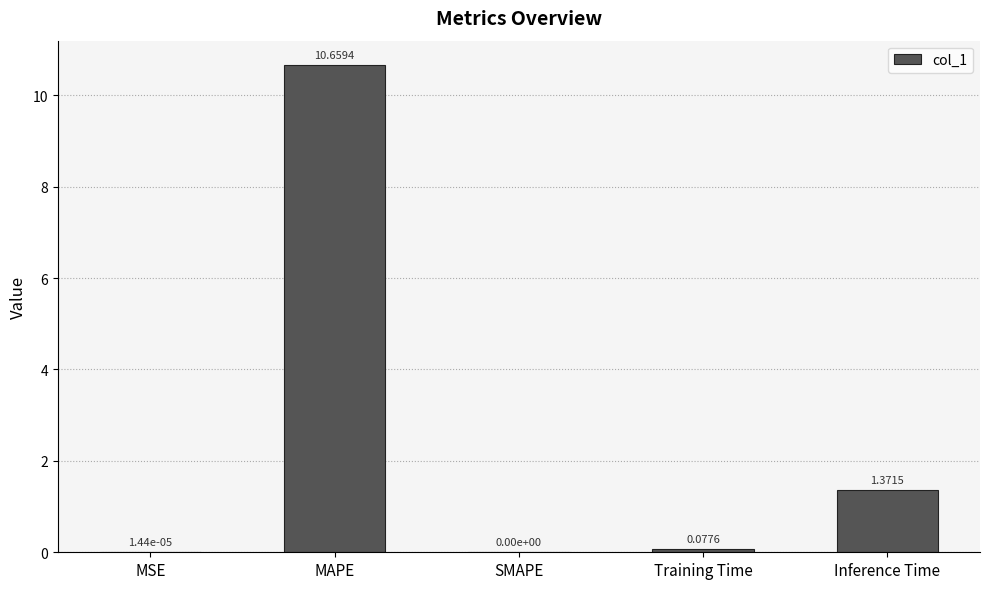

What is the change in value from SMAPE to Training Time?

+0.1